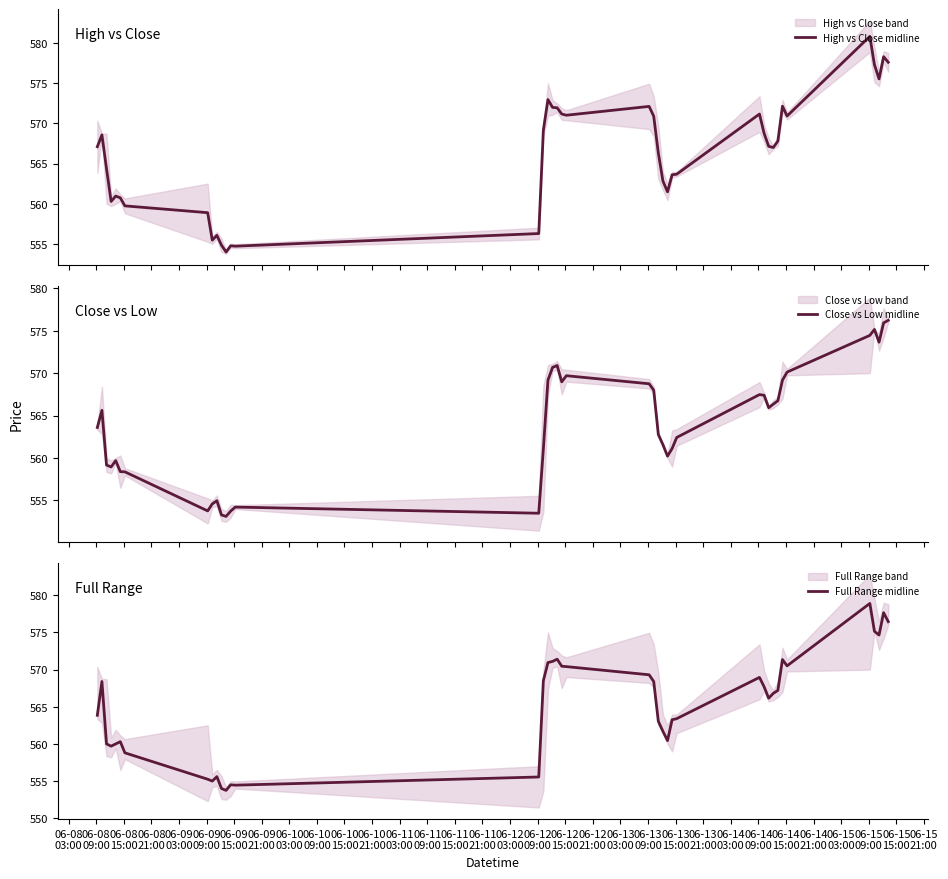

How many interior local valleys does the High vs Close midline series have?

9